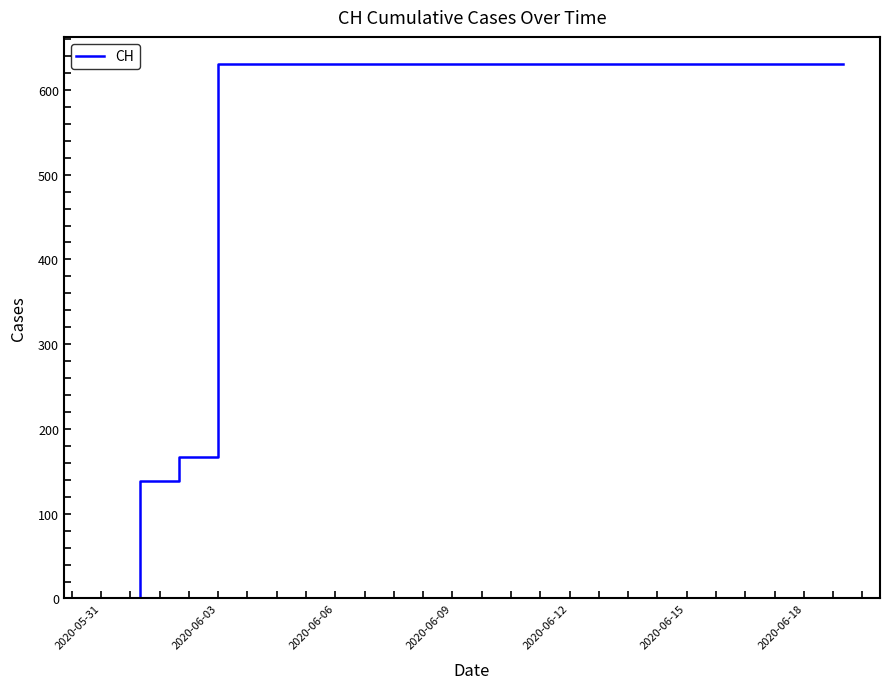

What is the greatest value displayed?

631